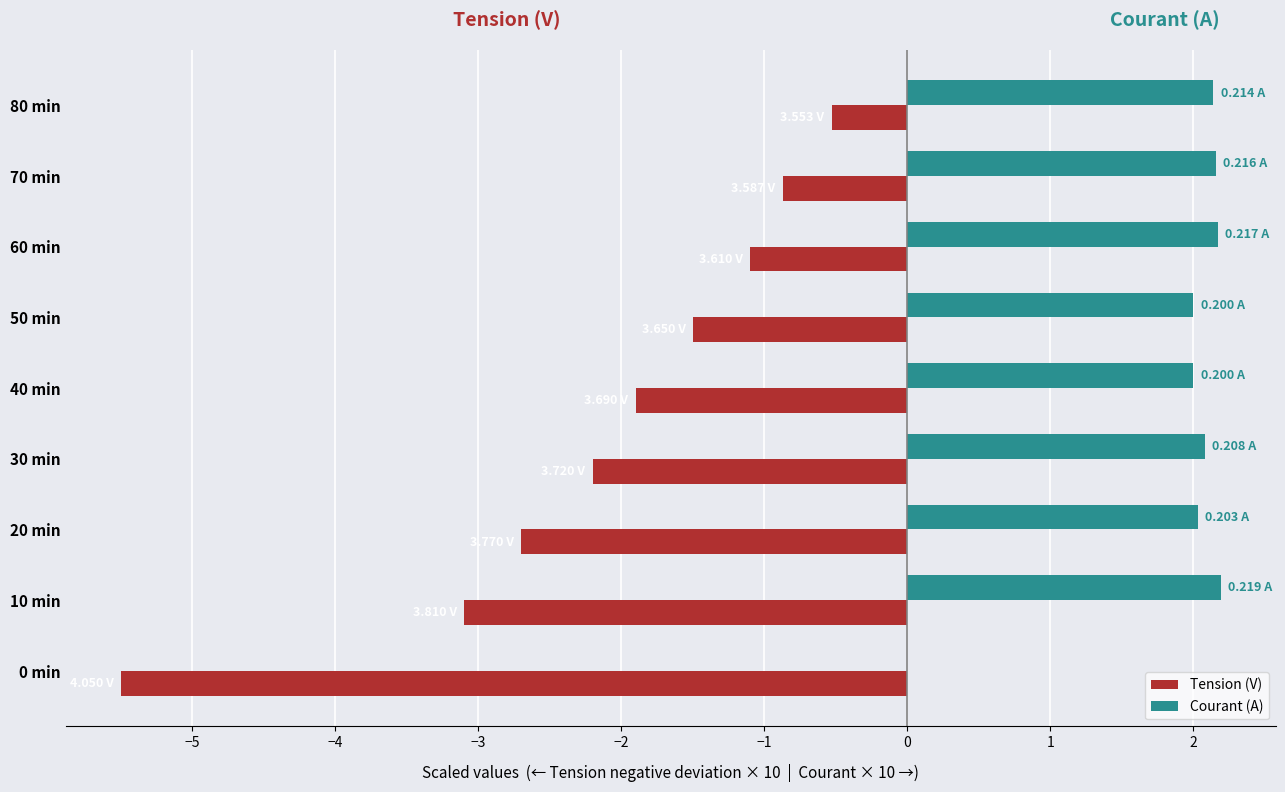

What are all the series names shown in the legend?

Tension (V), Courant (A)